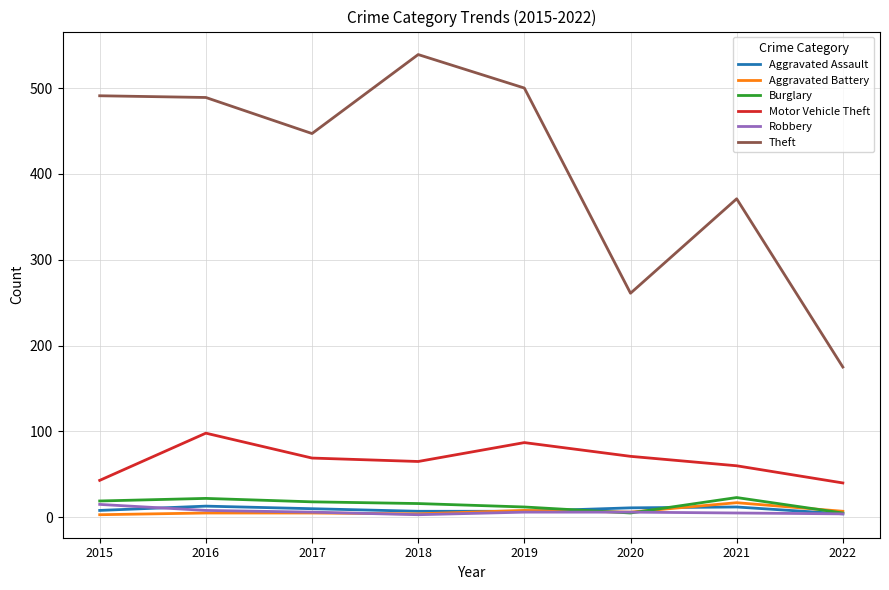

The value of Motor Vehicle Theft at 2022 is 22. True or false?

False